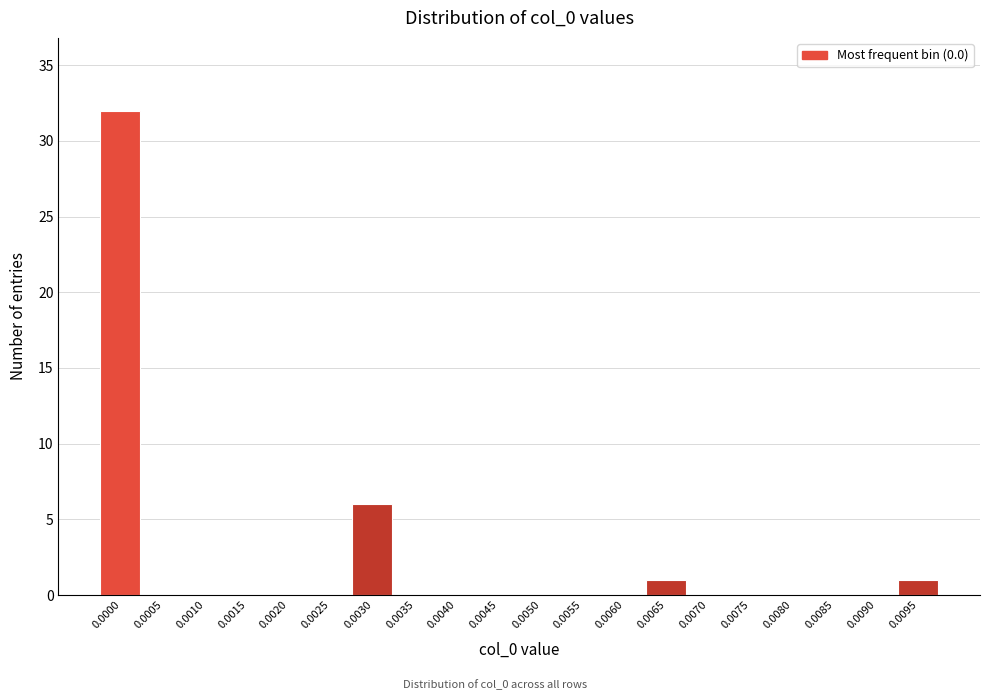

Reading left to right, what are all the values shown in this chart?

0.0000=32	0.0005=0	0.0010=0	0.0015=0	0.0020=0	0.0025=0	0.0030=6	0.0035=0	0.0040=0	0.0045=0	0.0050=0	0.0055=0	0.0060=0	0.0065=1	0.0070=0	0.0075=0	0.0080=0	0.0085=0	0.0090=0	0.0095=1